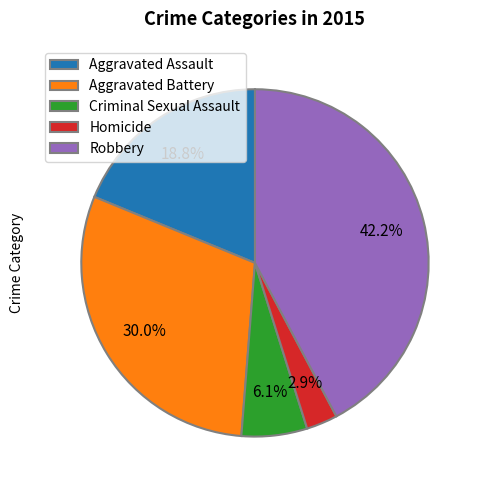

What percentage is the Robbery slice, to the nearest percent?

42%